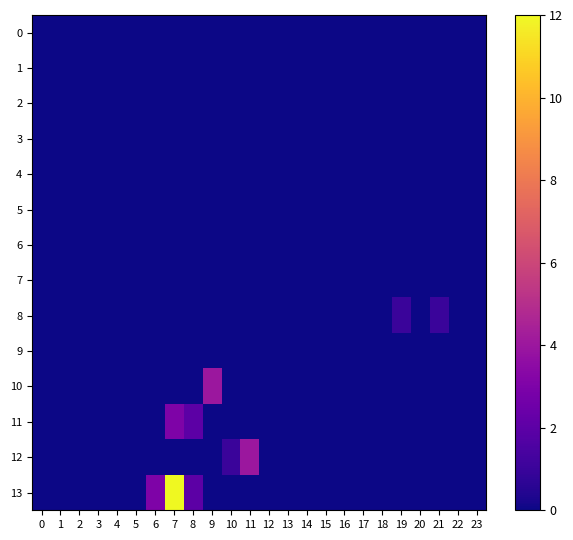

Rank the series by their maximum value, from highest to lowest.

13, 10, 12, 11, 8, 0, 1, 2, 3, 4, 5, 6, 7, 9